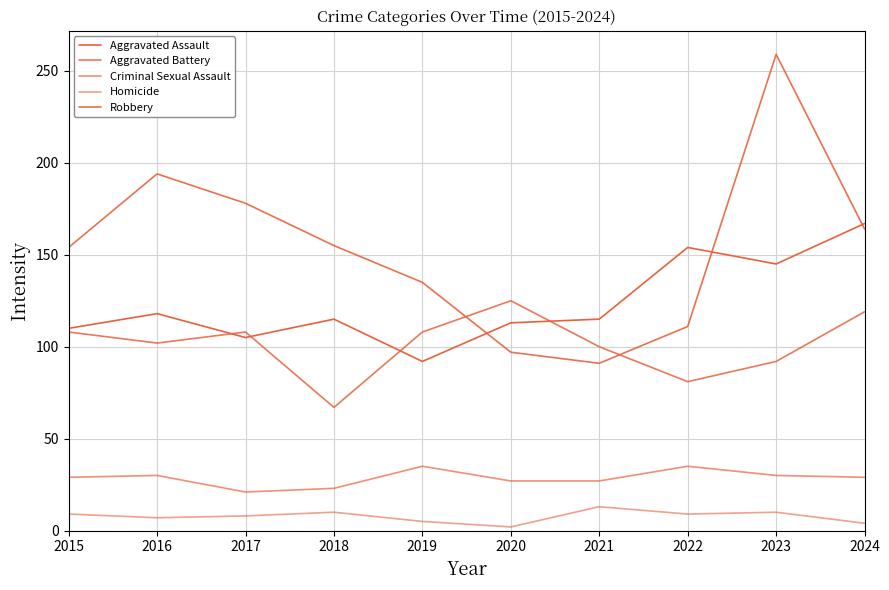

Does the chart display data point markers on the line(s)?

No